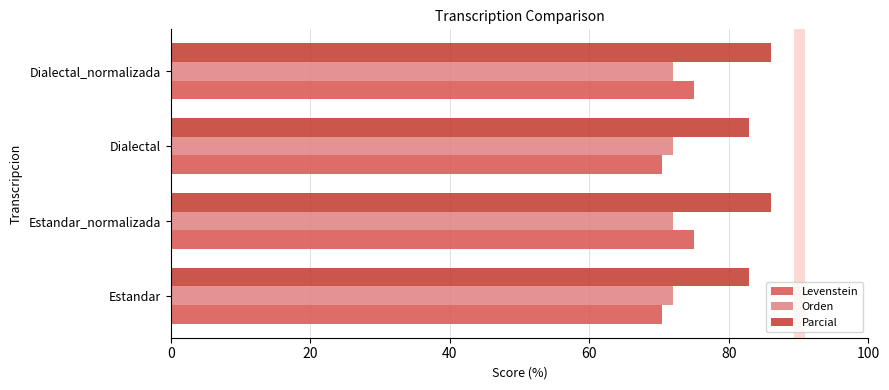

What is the spread (max minus min) of values at Dialectal_normalizada?

14.1